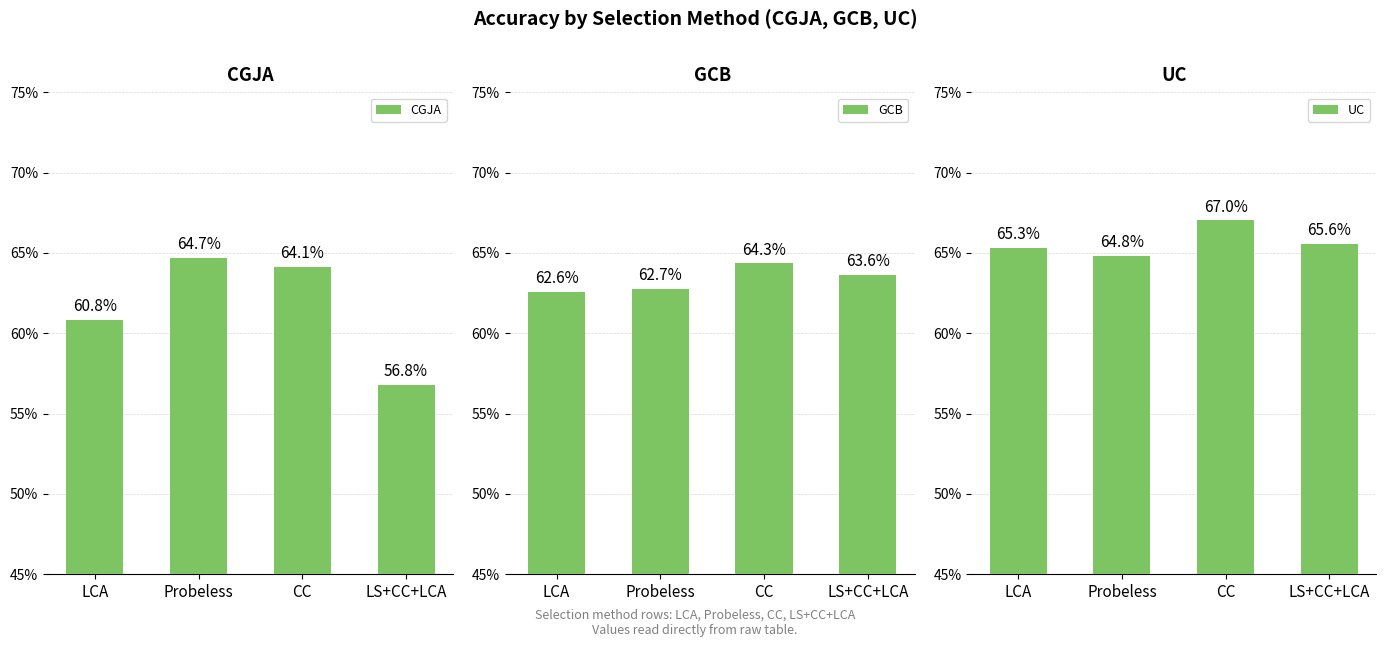

What is the highest value of the UC series?

0.7